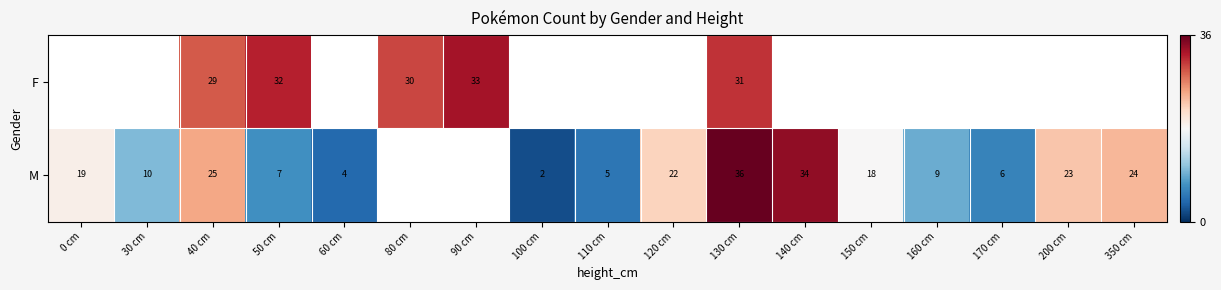

True or false: M has a value of 7 at 50 cm.

True